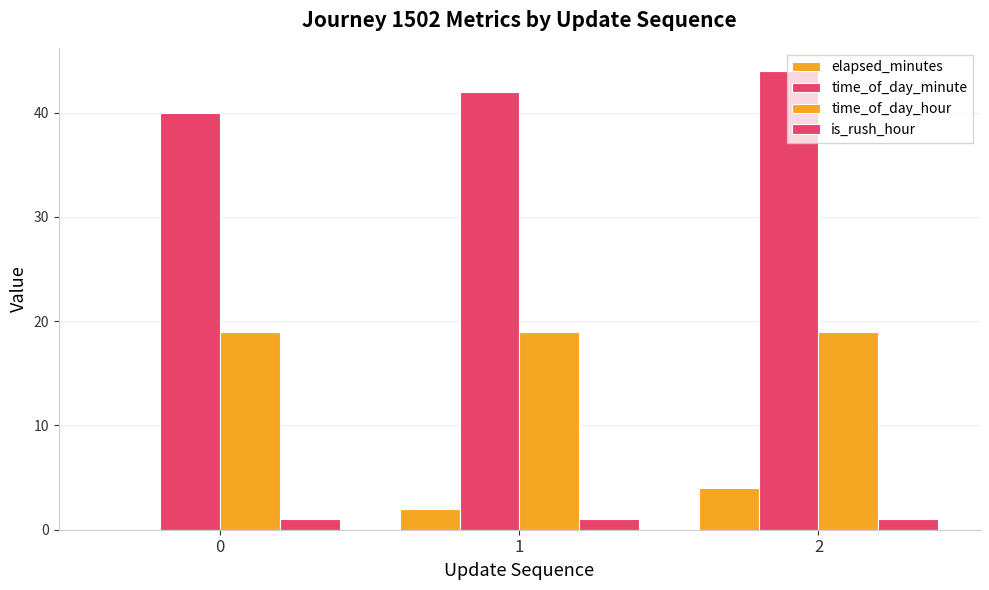

How many data points does each series have?

3